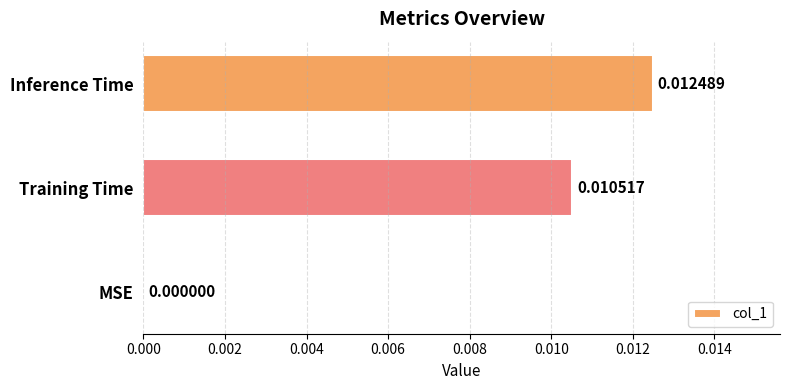

How many data points does each series have?

3